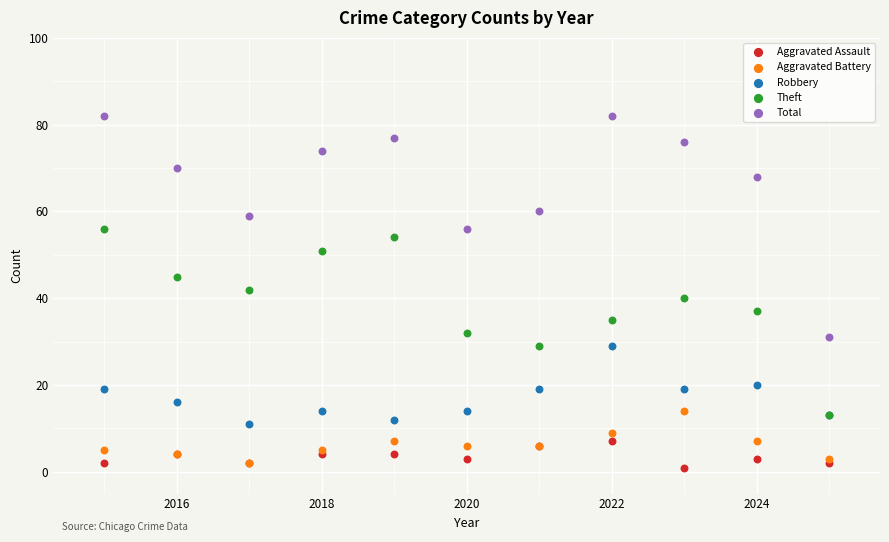

Which series reaches the minimum Y coordinate?

Aggravated Assault